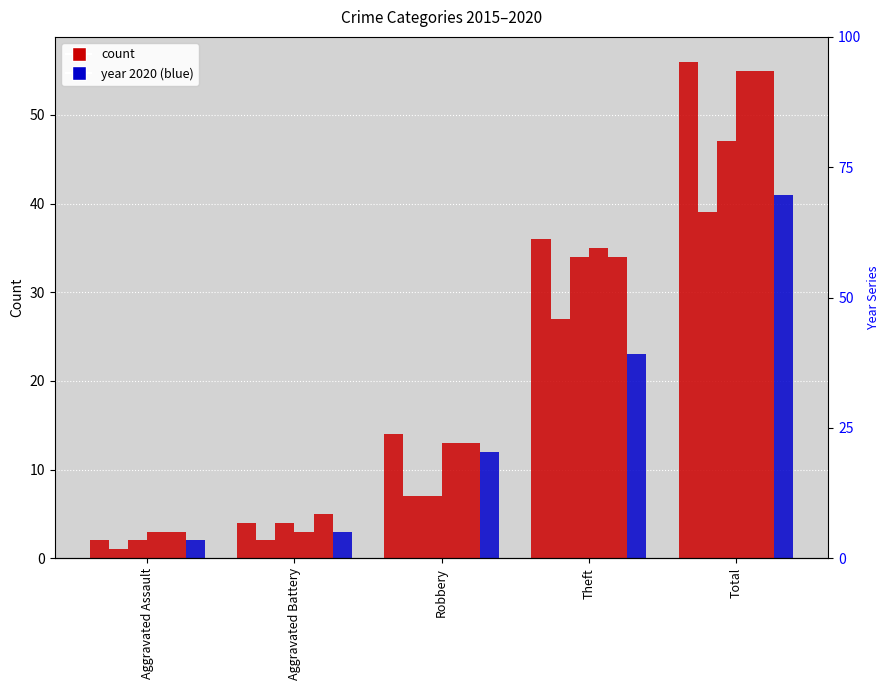

Reading right to left, extract all data points from this chart.

2015: 56	36	14	4	2
2017: 39	27	7	2	1
2019: 47	34	7	4	2
2016: 55	35	13	3	3
2018: 55	34	13	5	3
2020: 41	23	12	3	2